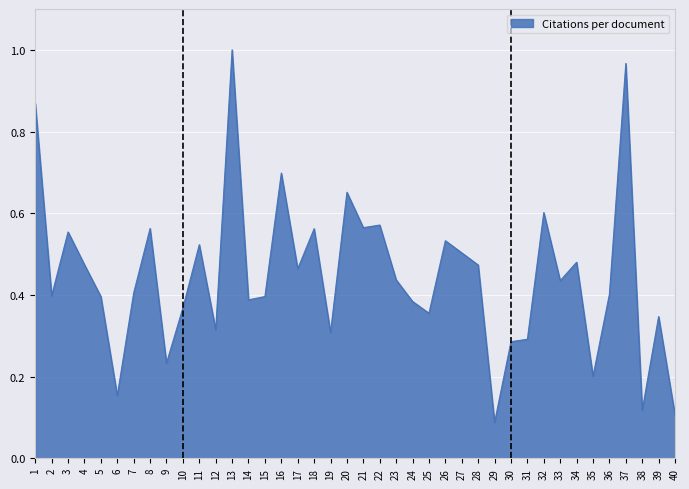

The value at 28 is 0.5. True or false?

True